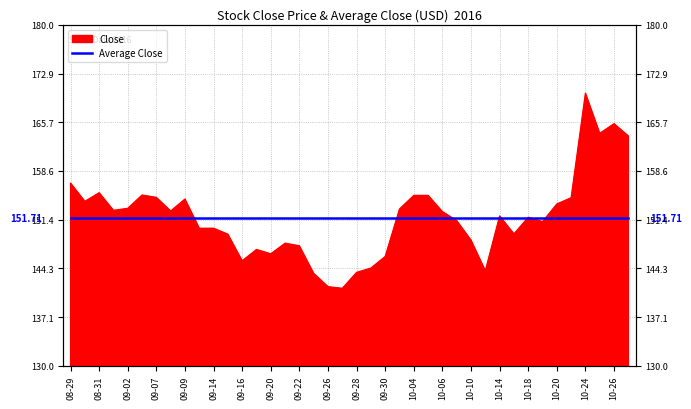

What is the change in value from 2016-09-14 to 2016-09-15?

-0.9